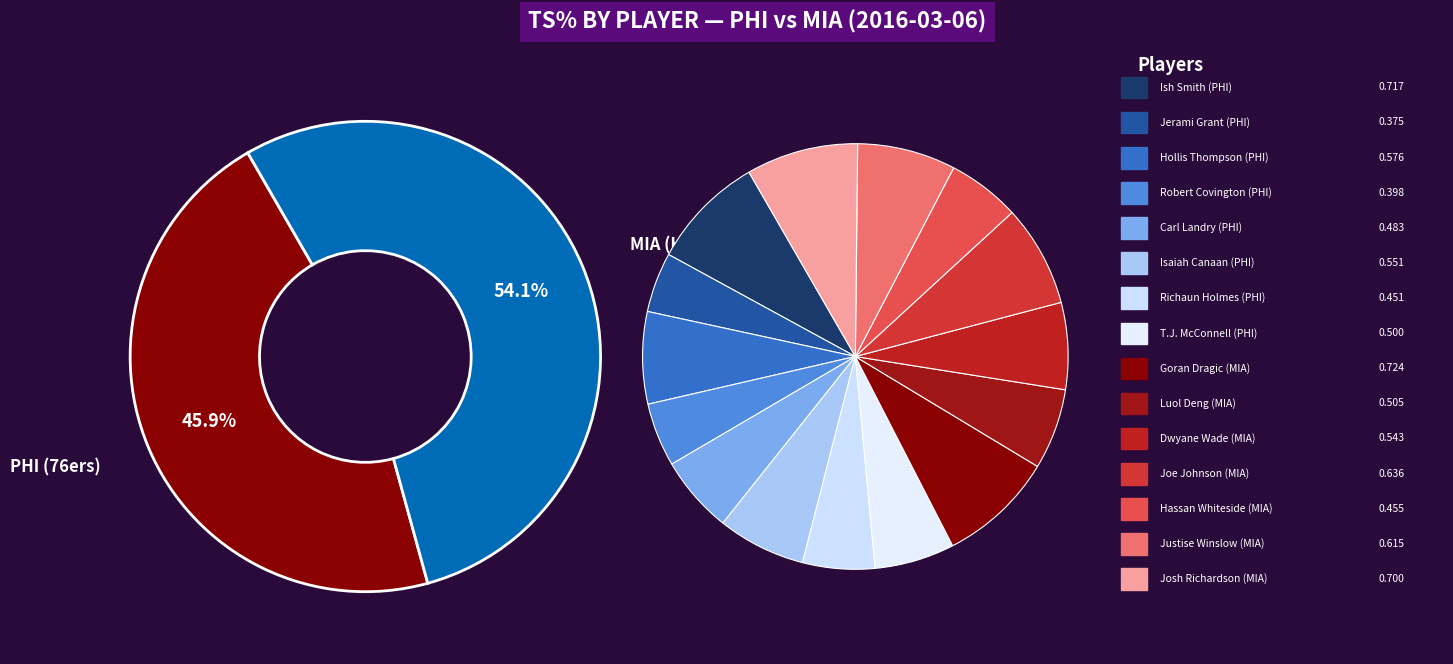

True or false: Josh Richardson accounts for 9% of the total.

True